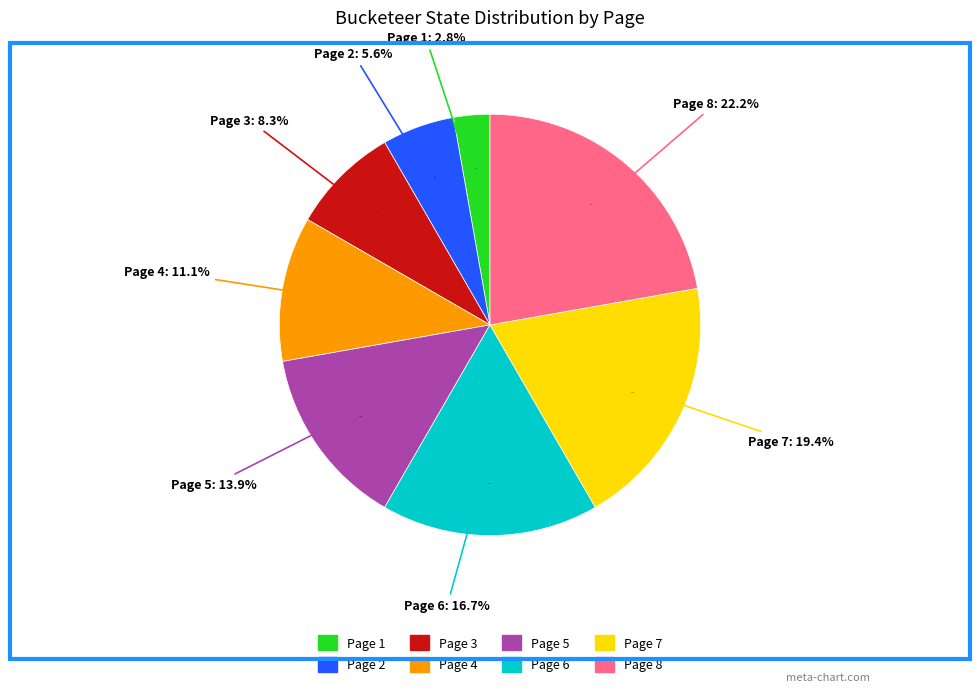

To the nearest percent, what is the combined percentage of Page 8 and Page 6?

39%